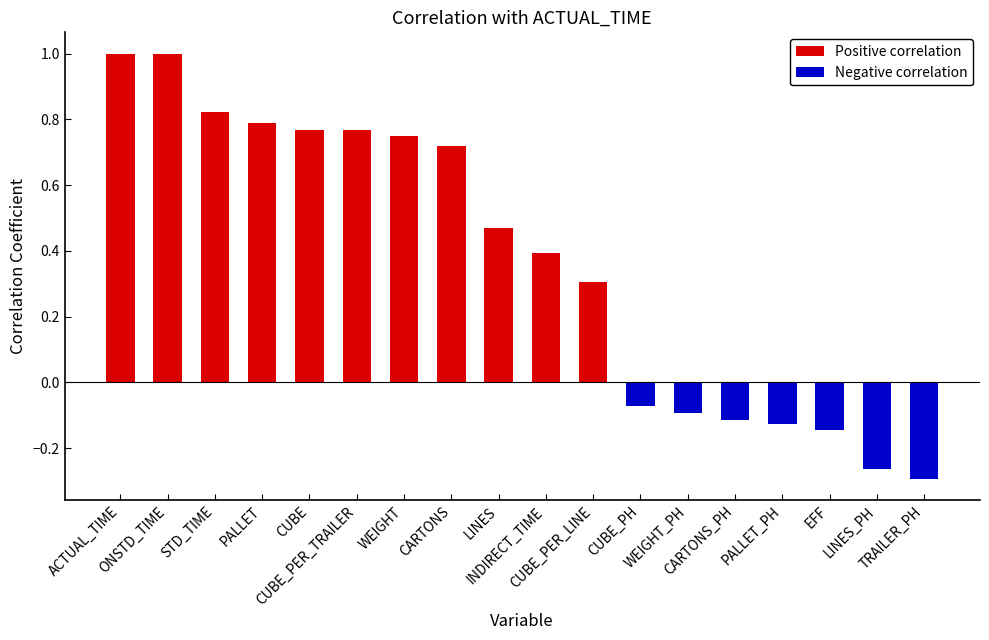

Read the Positive correlation value at INDIRECT_TIME.

0.4